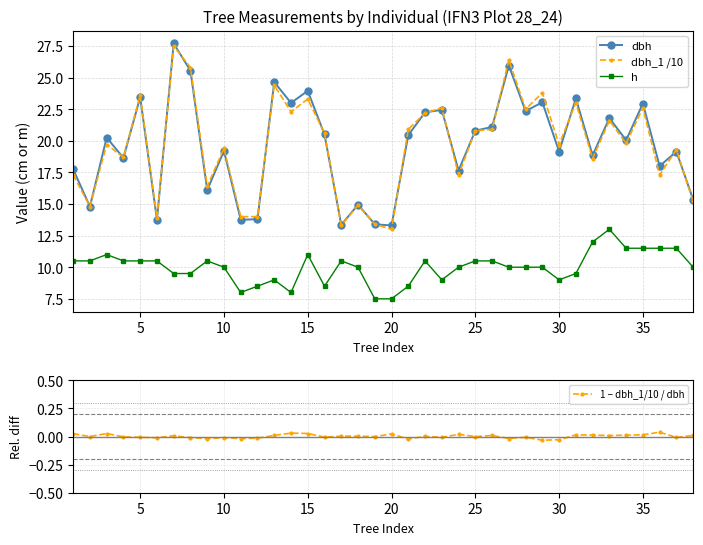

True or false: h has more than 2 points higher than both neighbors.

True